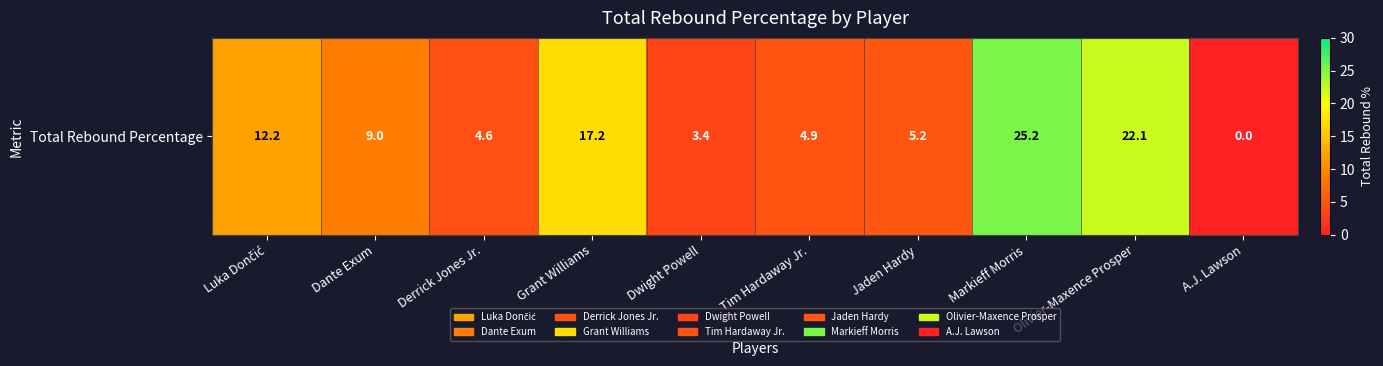

What is the difference between the second highest and minimum values?

22.1